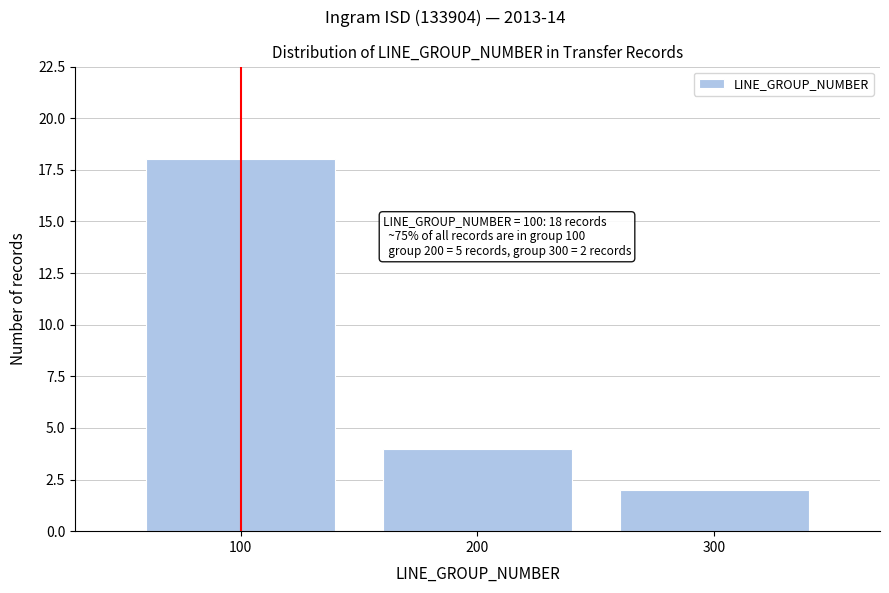

Reading left to right, extract all data points from this chart.

100=18	200=4	300=2